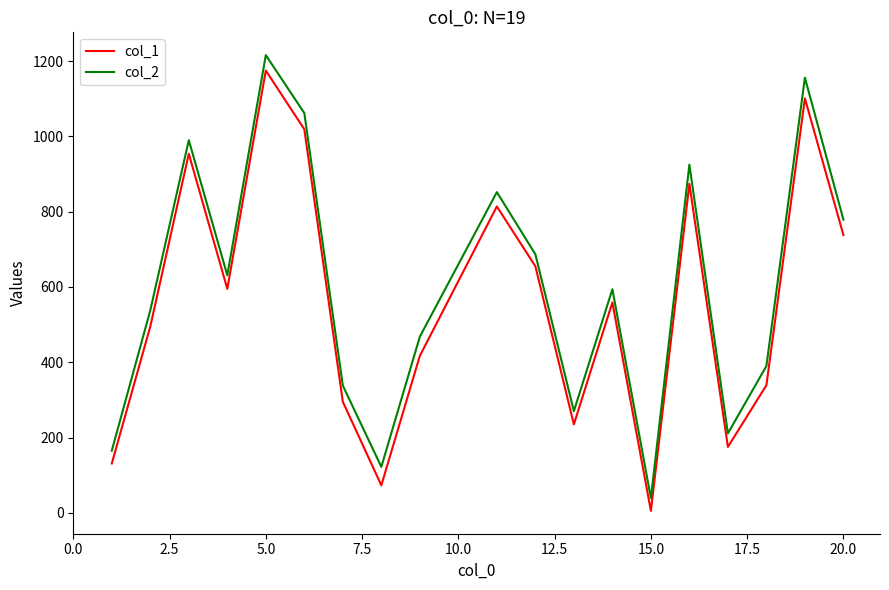

What is the maximum value shown in the chart?

1216